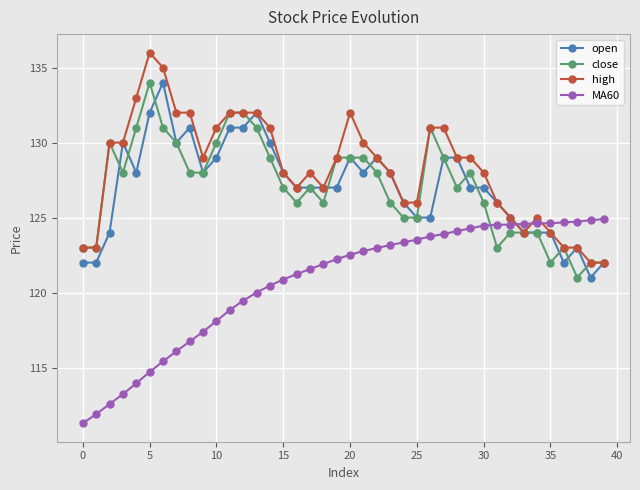

Does the chart have visible grid lines?

Yes